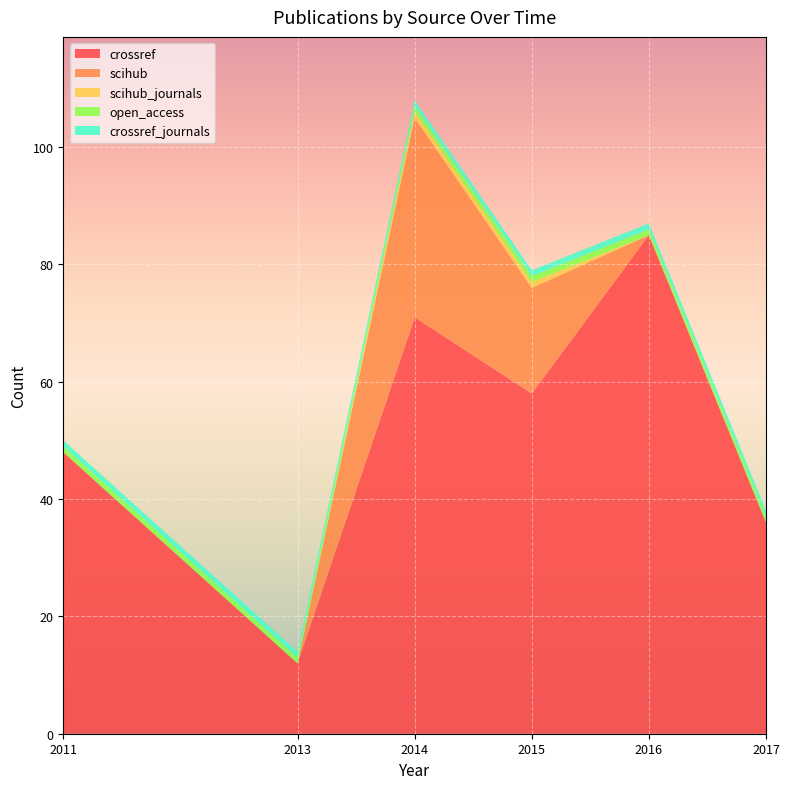

Reading right to left, transcribe all the data shown in this chart.

crossref: 2017=36	2016=85	2015=58	2014=71	2013=12	2011=48
scihub: 2017=0	2016=0	2015=18	2014=34	2013=0	2011=0
scihub_journals: 2017=0	2016=0	2015=1	2014=1	2013=0	2011=0
open_access: 2017=1	2016=1	2015=1	2014=1	2013=1	2011=1
crossref_journals: 2017=1	2016=1	2015=1	2014=1	2013=1	2011=1